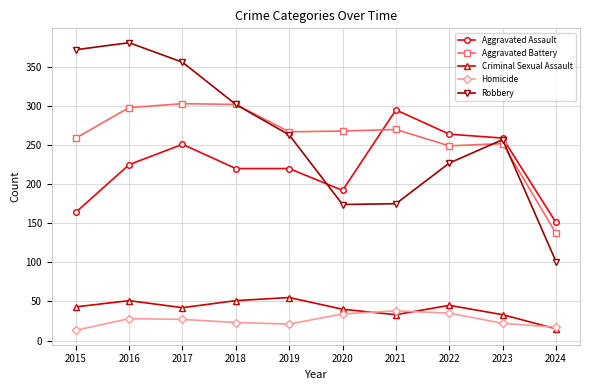

The value of Homicide at 2021 is 53. True or false?

False